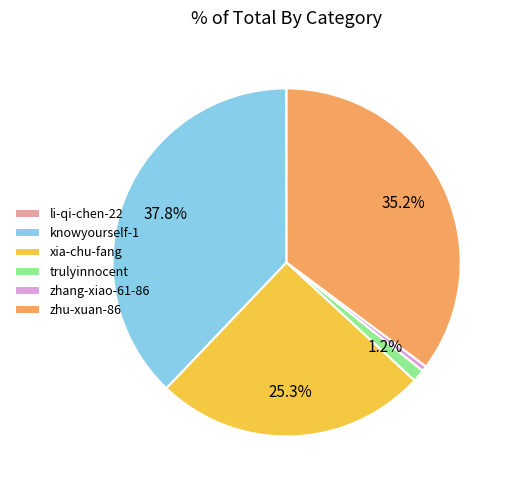

Which has a higher value, trulyinnocent or zhang-xiao-61-86?

trulyinnocent